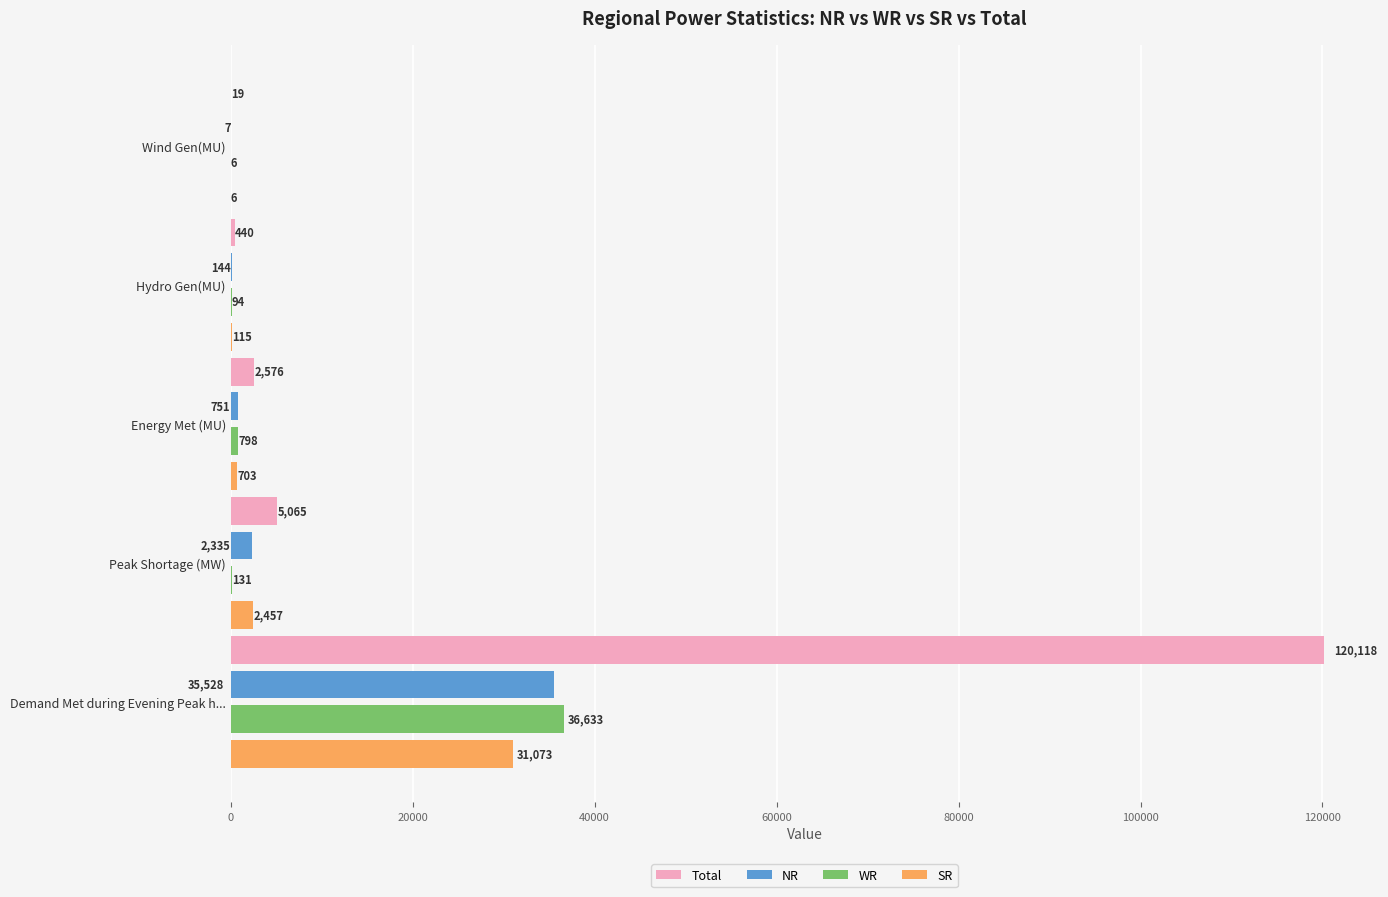

At which label is SR closest to 15539?

Peak Shortage (MW)